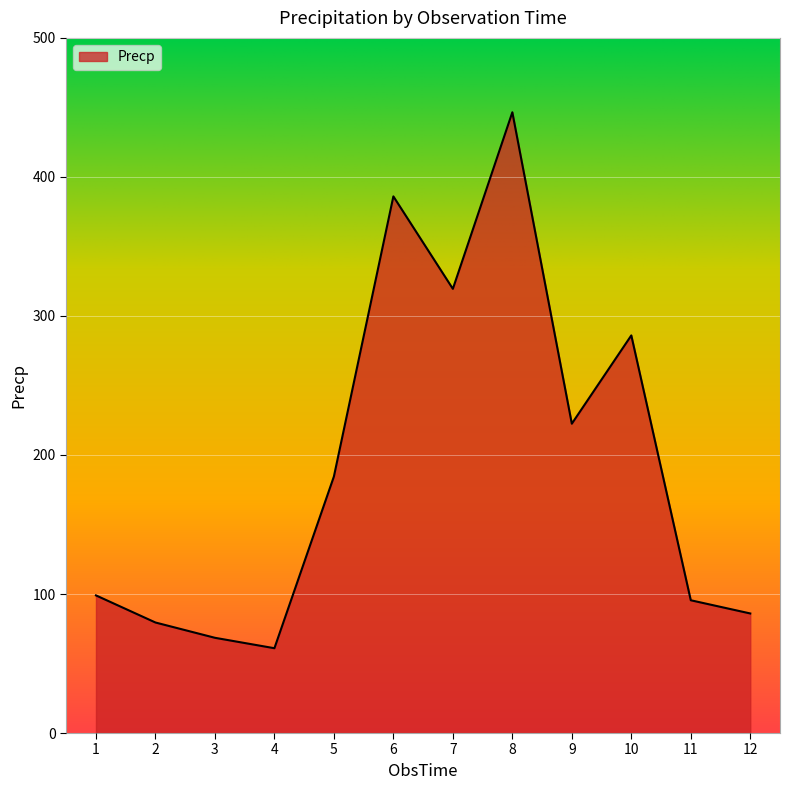

The value at 3 is 15.9. True or false?

False